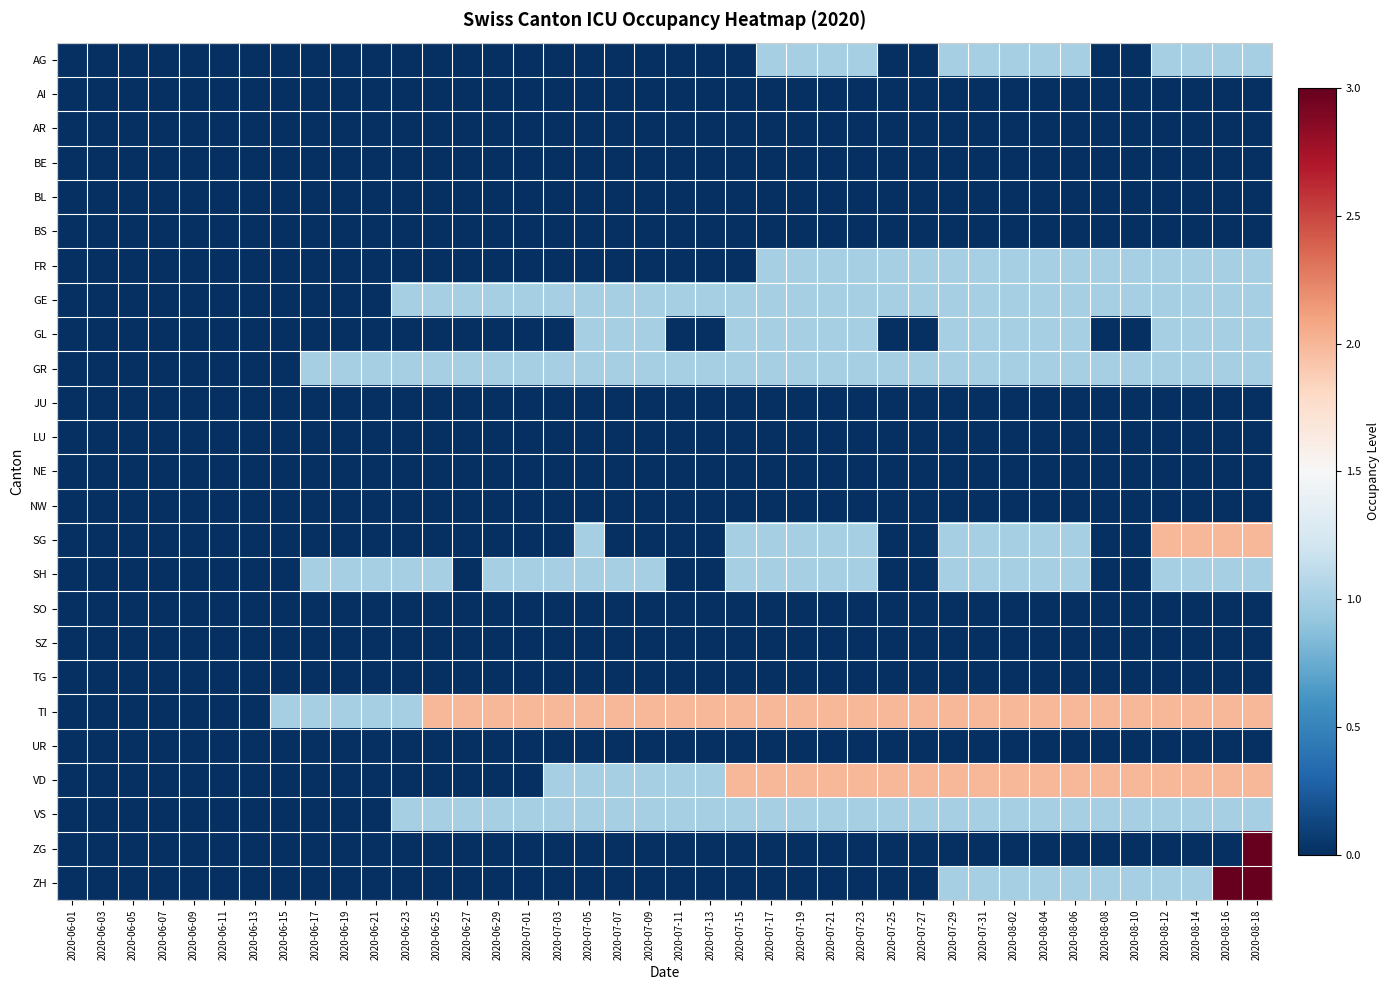

Reading right to left, transcribe all the data shown in this chart.

AG: 2020-08-18=1	2020-08-16=1	2020-08-14=1	2020-08-12=1	2020-08-10=0	2020-08-08=0	2020-08-06=1	2020-08-04=1	2020-08-02=1	2020-07-31=1	2020-07-29=1	2020-07-27=0	2020-07-25=0	2020-07-23=1	2020-07-21=1	2020-07-19=1	2020-07-17=1	2020-07-15=0	2020-07-13=0	2020-07-11=0	2020-07-09=0	2020-07-07=0	2020-07-05=0	2020-07-03=0	2020-07-01=0	2020-06-29=0	2020-06-27=0	2020-06-25=0	2020-06-23=0	2020-06-21=0	2020-06-19=0	2020-06-17=0	2020-06-15=0	2020-06-13=0	2020-06-11=0	2020-06-09=0	2020-06-07=0	2020-06-05=0	2020-06-03=0	2020-06-01=0
AI: 2020-08-18=0	2020-08-16=0	2020-08-14=0	2020-08-12=0	2020-08-10=0	2020-08-08=0	2020-08-06=0	2020-08-04=0	2020-08-02=0	2020-07-31=0	2020-07-29=0	2020-07-27=0	2020-07-25=0	2020-07-23=0	2020-07-21=0	2020-07-19=0	2020-07-17=0	2020-07-15=0	2020-07-13=0	2020-07-11=0	2020-07-09=0	2020-07-07=0	2020-07-05=0	2020-07-03=0	2020-07-01=0	2020-06-29=0	2020-06-27=0	2020-06-25=0	2020-06-23=0	2020-06-21=0	2020-06-19=0	2020-06-17=0	2020-06-15=0	2020-06-13=0	2020-06-11=0	2020-06-09=0	2020-06-07=0	2020-06-05=0	2020-06-03=0	2020-06-01=0
AR: 2020-08-18=0	2020-08-16=0	2020-08-14=0	2020-08-12=0	2020-08-10=0	2020-08-08=0	2020-08-06=0	2020-08-04=0	2020-08-02=0	2020-07-31=0	2020-07-29=0	2020-07-27=0	2020-07-25=0	2020-07-23=0	2020-07-21=0	2020-07-19=0	2020-07-17=0	2020-07-15=0	2020-07-13=0	2020-07-11=0	2020-07-09=0	2020-07-07=0	2020-07-05=0	2020-07-03=0	2020-07-01=0	2020-06-29=0	2020-06-27=0	2020-06-25=0	2020-06-23=0	2020-06-21=0	2020-06-19=0	2020-06-17=0	2020-06-15=0	2020-06-13=0	2020-06-11=0	2020-06-09=0	2020-06-07=0	2020-06-05=0	2020-06-03=0	2020-06-01=0
BE: 2020-08-18=0	2020-08-16=0	2020-08-14=0	2020-08-12=0	2020-08-10=0	2020-08-08=0	2020-08-06=0	2020-08-04=0	2020-08-02=0	2020-07-31=0	2020-07-29=0	2020-07-27=0	2020-07-25=0	2020-07-23=0	2020-07-21=0	2020-07-19=0	2020-07-17=0	2020-07-15=0	2020-07-13=0	2020-07-11=0	2020-07-09=0	2020-07-07=0	2020-07-05=0	2020-07-03=0	2020-07-01=0	2020-06-29=0	2020-06-27=0	2020-06-25=0	2020-06-23=0	2020-06-21=0	2020-06-19=0	2020-06-17=0	2020-06-15=0	2020-06-13=0	2020-06-11=0	2020-06-09=0	2020-06-07=0	2020-06-05=0	2020-06-03=0	2020-06-01=0
BL: 2020-08-18=0	2020-08-16=0	2020-08-14=0	2020-08-12=0	2020-08-10=0	2020-08-08=0	2020-08-06=0	2020-08-04=0	2020-08-02=0	2020-07-31=0	2020-07-29=0	2020-07-27=0	2020-07-25=0	2020-07-23=0	2020-07-21=0	2020-07-19=0	2020-07-17=0	2020-07-15=0	2020-07-13=0	2020-07-11=0	2020-07-09=0	2020-07-07=0	2020-07-05=0	2020-07-03=0	2020-07-01=0	2020-06-29=0	2020-06-27=0	2020-06-25=0	2020-06-23=0	2020-06-21=0	2020-06-19=0	2020-06-17=0	2020-06-15=0	2020-06-13=0	2020-06-11=0	2020-06-09=0	2020-06-07=0	2020-06-05=0	2020-06-03=0	2020-06-01=0
BS: 2020-08-18=0	2020-08-16=0	2020-08-14=0	2020-08-12=0	2020-08-10=0	2020-08-08=0	2020-08-06=0	2020-08-04=0	2020-08-02=0	2020-07-31=0	2020-07-29=0	2020-07-27=0	2020-07-25=0	2020-07-23=0	2020-07-21=0	2020-07-19=0	2020-07-17=0	2020-07-15=0	2020-07-13=0	2020-07-11=0	2020-07-09=0	2020-07-07=0	2020-07-05=0	2020-07-03=0	2020-07-01=0	2020-06-29=0	2020-06-27=0	2020-06-25=0	2020-06-23=0	2020-06-21=0	2020-06-19=0	2020-06-17=0	2020-06-15=0	2020-06-13=0	2020-06-11=0	2020-06-09=0	2020-06-07=0	2020-06-05=0	2020-06-03=0	2020-06-01=0
FR: 2020-08-18=1	2020-08-16=1	2020-08-14=1	2020-08-12=1	2020-08-10=1	2020-08-08=1	2020-08-06=1	2020-08-04=1	2020-08-02=1	2020-07-31=1	2020-07-29=1	2020-07-27=1	2020-07-25=1	2020-07-23=1	2020-07-21=1	2020-07-19=1	2020-07-17=1	2020-07-15=0	2020-07-13=0	2020-07-11=0	2020-07-09=0	2020-07-07=0	2020-07-05=0	2020-07-03=0	2020-07-01=0	2020-06-29=0	2020-06-27=0	2020-06-25=0	2020-06-23=0	2020-06-21=0	2020-06-19=0	2020-06-17=0	2020-06-15=0	2020-06-13=0	2020-06-11=0	2020-06-09=0	2020-06-07=0	2020-06-05=0	2020-06-03=0	2020-06-01=0
GE: 2020-08-18=1	2020-08-16=1	2020-08-14=1	2020-08-12=1	2020-08-10=1	2020-08-08=1	2020-08-06=1	2020-08-04=1	2020-08-02=1	2020-07-31=1	2020-07-29=1	2020-07-27=1	2020-07-25=1	2020-07-23=1	2020-07-21=1	2020-07-19=1	2020-07-17=1	2020-07-15=1	2020-07-13=1	2020-07-11=1	2020-07-09=1	2020-07-07=1	2020-07-05=1	2020-07-03=1	2020-07-01=1	2020-06-29=1	2020-06-27=1	2020-06-25=1	2020-06-23=1	2020-06-21=0	2020-06-19=0	2020-06-17=0	2020-06-15=0	2020-06-13=0	2020-06-11=0	2020-06-09=0	2020-06-07=0	2020-06-05=0	2020-06-03=0	2020-06-01=0
GL: 2020-08-18=1	2020-08-16=1	2020-08-14=1	2020-08-12=1	2020-08-10=0	2020-08-08=0	2020-08-06=1	2020-08-04=1	2020-08-02=1	2020-07-31=1	2020-07-29=1	2020-07-27=0	2020-07-25=0	2020-07-23=1	2020-07-21=1	2020-07-19=1	2020-07-17=1	2020-07-15=1	2020-07-13=0	2020-07-11=0	2020-07-09=1	2020-07-07=1	2020-07-05=1	2020-07-03=0	2020-07-01=0	2020-06-29=0	2020-06-27=0	2020-06-25=0	2020-06-23=0	2020-06-21=0	2020-06-19=0	2020-06-17=0	2020-06-15=0	2020-06-13=0	2020-06-11=0	2020-06-09=0	2020-06-07=0	2020-06-05=0	2020-06-03=0	2020-06-01=0
GR: 2020-08-18=1	2020-08-16=1	2020-08-14=1	2020-08-12=1	2020-08-10=1	2020-08-08=1	2020-08-06=1	2020-08-04=1	2020-08-02=1	2020-07-31=1	2020-07-29=1	2020-07-27=1	2020-07-25=1	2020-07-23=1	2020-07-21=1	2020-07-19=1	2020-07-17=1	2020-07-15=1	2020-07-13=1	2020-07-11=1	2020-07-09=1	2020-07-07=1	2020-07-05=1	2020-07-03=1	2020-07-01=1	2020-06-29=1	2020-06-27=1	2020-06-25=1	2020-06-23=1	2020-06-21=1	2020-06-19=1	2020-06-17=1	2020-06-15=0	2020-06-13=0	2020-06-11=0	2020-06-09=0	2020-06-07=0	2020-06-05=0	2020-06-03=0	2020-06-01=0
JU: 2020-08-18=0	2020-08-16=0	2020-08-14=0	2020-08-12=0	2020-08-10=0	2020-08-08=0	2020-08-06=0	2020-08-04=0	2020-08-02=0	2020-07-31=0	2020-07-29=0	2020-07-27=0	2020-07-25=0	2020-07-23=0	2020-07-21=0	2020-07-19=0	2020-07-17=0	2020-07-15=0	2020-07-13=0	2020-07-11=0	2020-07-09=0	2020-07-07=0	2020-07-05=0	2020-07-03=0	2020-07-01=0	2020-06-29=0	2020-06-27=0	2020-06-25=0	2020-06-23=0	2020-06-21=0	2020-06-19=0	2020-06-17=0	2020-06-15=0	2020-06-13=0	2020-06-11=0	2020-06-09=0	2020-06-07=0	2020-06-05=0	2020-06-03=0	2020-06-01=0
LU: 2020-08-18=0	2020-08-16=0	2020-08-14=0	2020-08-12=0	2020-08-10=0	2020-08-08=0	2020-08-06=0	2020-08-04=0	2020-08-02=0	2020-07-31=0	2020-07-29=0	2020-07-27=0	2020-07-25=0	2020-07-23=0	2020-07-21=0	2020-07-19=0	2020-07-17=0	2020-07-15=0	2020-07-13=0	2020-07-11=0	2020-07-09=0	2020-07-07=0	2020-07-05=0	2020-07-03=0	2020-07-01=0	2020-06-29=0	2020-06-27=0	2020-06-25=0	2020-06-23=0	2020-06-21=0	2020-06-19=0	2020-06-17=0	2020-06-15=0	2020-06-13=0	2020-06-11=0	2020-06-09=0	2020-06-07=0	2020-06-05=0	2020-06-03=0	2020-06-01=0
NE: 2020-08-18=0	2020-08-16=0	2020-08-14=0	2020-08-12=0	2020-08-10=0	2020-08-08=0	2020-08-06=0	2020-08-04=0	2020-08-02=0	2020-07-31=0	2020-07-29=0	2020-07-27=0	2020-07-25=0	2020-07-23=0	2020-07-21=0	2020-07-19=0	2020-07-17=0	2020-07-15=0	2020-07-13=0	2020-07-11=0	2020-07-09=0	2020-07-07=0	2020-07-05=0	2020-07-03=0	2020-07-01=0	2020-06-29=0	2020-06-27=0	2020-06-25=0	2020-06-23=0	2020-06-21=0	2020-06-19=0	2020-06-17=0	2020-06-15=0	2020-06-13=0	2020-06-11=0	2020-06-09=0	2020-06-07=0	2020-06-05=0	2020-06-03=0	2020-06-01=0
NW: 2020-08-18=0	2020-08-16=0	2020-08-14=0	2020-08-12=0	2020-08-10=0	2020-08-08=0	2020-08-06=0	2020-08-04=0	2020-08-02=0	2020-07-31=0	2020-07-29=0	2020-07-27=0	2020-07-25=0	2020-07-23=0	2020-07-21=0	2020-07-19=0	2020-07-17=0	2020-07-15=0	2020-07-13=0	2020-07-11=0	2020-07-09=0	2020-07-07=0	2020-07-05=0	2020-07-03=0	2020-07-01=0	2020-06-29=0	2020-06-27=0	2020-06-25=0	2020-06-23=0	2020-06-21=0	2020-06-19=0	2020-06-17=0	2020-06-15=0	2020-06-13=0	2020-06-11=0	2020-06-09=0	2020-06-07=0	2020-06-05=0	2020-06-03=0	2020-06-01=0
SG: 2020-08-18=2	2020-08-16=2	2020-08-14=2	2020-08-12=2	2020-08-10=0	2020-08-08=0	2020-08-06=1	2020-08-04=1	2020-08-02=1	2020-07-31=1	2020-07-29=1	2020-07-27=0	2020-07-25=0	2020-07-23=1	2020-07-21=1	2020-07-19=1	2020-07-17=1	2020-07-15=1	2020-07-13=0	2020-07-11=0	2020-07-09=0	2020-07-07=0	2020-07-05=1	2020-07-03=0	2020-07-01=0	2020-06-29=0	2020-06-27=0	2020-06-25=0	2020-06-23=0	2020-06-21=0	2020-06-19=0	2020-06-17=0	2020-06-15=0	2020-06-13=0	2020-06-11=0	2020-06-09=0	2020-06-07=0	2020-06-05=0	2020-06-03=0	2020-06-01=0
SH: 2020-08-18=1	2020-08-16=1	2020-08-14=1	2020-08-12=1	2020-08-10=0	2020-08-08=0	2020-08-06=1	2020-08-04=1	2020-08-02=1	2020-07-31=1	2020-07-29=1	2020-07-27=0	2020-07-25=0	2020-07-23=1	2020-07-21=1	2020-07-19=1	2020-07-17=1	2020-07-15=1	2020-07-13=0	2020-07-11=0	2020-07-09=1	2020-07-07=1	2020-07-05=1	2020-07-03=1	2020-07-01=1	2020-06-29=1	2020-06-27=0	2020-06-25=1	2020-06-23=1	2020-06-21=1	2020-06-19=1	2020-06-17=1	2020-06-15=0	2020-06-13=0	2020-06-11=0	2020-06-09=0	2020-06-07=0	2020-06-05=0	2020-06-03=0	2020-06-01=0
SO: 2020-08-18=0	2020-08-16=0	2020-08-14=0	2020-08-12=0	2020-08-10=0	2020-08-08=0	2020-08-06=0	2020-08-04=0	2020-08-02=0	2020-07-31=0	2020-07-29=0	2020-07-27=0	2020-07-25=0	2020-07-23=0	2020-07-21=0	2020-07-19=0	2020-07-17=0	2020-07-15=0	2020-07-13=0	2020-07-11=0	2020-07-09=0	2020-07-07=0	2020-07-05=0	2020-07-03=0	2020-07-01=0	2020-06-29=0	2020-06-27=0	2020-06-25=0	2020-06-23=0	2020-06-21=0	2020-06-19=0	2020-06-17=0	2020-06-15=0	2020-06-13=0	2020-06-11=0	2020-06-09=0	2020-06-07=0	2020-06-05=0	2020-06-03=0	2020-06-01=0
SZ: 2020-08-18=0	2020-08-16=0	2020-08-14=0	2020-08-12=0	2020-08-10=0	2020-08-08=0	2020-08-06=0	2020-08-04=0	2020-08-02=0	2020-07-31=0	2020-07-29=0	2020-07-27=0	2020-07-25=0	2020-07-23=0	2020-07-21=0	2020-07-19=0	2020-07-17=0	2020-07-15=0	2020-07-13=0	2020-07-11=0	2020-07-09=0	2020-07-07=0	2020-07-05=0	2020-07-03=0	2020-07-01=0	2020-06-29=0	2020-06-27=0	2020-06-25=0	2020-06-23=0	2020-06-21=0	2020-06-19=0	2020-06-17=0	2020-06-15=0	2020-06-13=0	2020-06-11=0	2020-06-09=0	2020-06-07=0	2020-06-05=0	2020-06-03=0	2020-06-01=0
TG: 2020-08-18=0	2020-08-16=0	2020-08-14=0	2020-08-12=0	2020-08-10=0	2020-08-08=0	2020-08-06=0	2020-08-04=0	2020-08-02=0	2020-07-31=0	2020-07-29=0	2020-07-27=0	2020-07-25=0	2020-07-23=0	2020-07-21=0	2020-07-19=0	2020-07-17=0	2020-07-15=0	2020-07-13=0	2020-07-11=0	2020-07-09=0	2020-07-07=0	2020-07-05=0	2020-07-03=0	2020-07-01=0	2020-06-29=0	2020-06-27=0	2020-06-25=0	2020-06-23=0	2020-06-21=0	2020-06-19=0	2020-06-17=0	2020-06-15=0	2020-06-13=0	2020-06-11=0	2020-06-09=0	2020-06-07=0	2020-06-05=0	2020-06-03=0	2020-06-01=0
TI: 2020-08-18=2	2020-08-16=2	2020-08-14=2	2020-08-12=2	2020-08-10=2	2020-08-08=2	2020-08-06=2	2020-08-04=2	2020-08-02=2	2020-07-31=2	2020-07-29=2	2020-07-27=2	2020-07-25=2	2020-07-23=2	2020-07-21=2	2020-07-19=2	2020-07-17=2	2020-07-15=2	2020-07-13=2	2020-07-11=2	2020-07-09=2	2020-07-07=2	2020-07-05=2	2020-07-03=2	2020-07-01=2	2020-06-29=2	2020-06-27=2	2020-06-25=2	2020-06-23=1	2020-06-21=1	2020-06-19=1	2020-06-17=1	2020-06-15=1	2020-06-13=0	2020-06-11=0	2020-06-09=0	2020-06-07=0	2020-06-05=0	2020-06-03=0	2020-06-01=0
UR: 2020-08-18=0	2020-08-16=0	2020-08-14=0	2020-08-12=0	2020-08-10=0	2020-08-08=0	2020-08-06=0	2020-08-04=0	2020-08-02=0	2020-07-31=0	2020-07-29=0	2020-07-27=0	2020-07-25=0	2020-07-23=0	2020-07-21=0	2020-07-19=0	2020-07-17=0	2020-07-15=0	2020-07-13=0	2020-07-11=0	2020-07-09=0	2020-07-07=0	2020-07-05=0	2020-07-03=0	2020-07-01=0	2020-06-29=0	2020-06-27=0	2020-06-25=0	2020-06-23=0	2020-06-21=0	2020-06-19=0	2020-06-17=0	2020-06-15=0	2020-06-13=0	2020-06-11=0	2020-06-09=0	2020-06-07=0	2020-06-05=0	2020-06-03=0	2020-06-01=0
VD: 2020-08-18=2	2020-08-16=2	2020-08-14=2	2020-08-12=2	2020-08-10=2	2020-08-08=2	2020-08-06=2	2020-08-04=2	2020-08-02=2	2020-07-31=2	2020-07-29=2	2020-07-27=2	2020-07-25=2	2020-07-23=2	2020-07-21=2	2020-07-19=2	2020-07-17=2	2020-07-15=2	2020-07-13=1	2020-07-11=1	2020-07-09=1	2020-07-07=1	2020-07-05=1	2020-07-03=1	2020-07-01=0	2020-06-29=0	2020-06-27=0	2020-06-25=0	2020-06-23=0	2020-06-21=0	2020-06-19=0	2020-06-17=0	2020-06-15=0	2020-06-13=0	2020-06-11=0	2020-06-09=0	2020-06-07=0	2020-06-05=0	2020-06-03=0	2020-06-01=0
VS: 2020-08-18=1	2020-08-16=1	2020-08-14=1	2020-08-12=1	2020-08-10=1	2020-08-08=1	2020-08-06=1	2020-08-04=1	2020-08-02=1	2020-07-31=1	2020-07-29=1	2020-07-27=1	2020-07-25=1	2020-07-23=1	2020-07-21=1	2020-07-19=1	2020-07-17=1	2020-07-15=1	2020-07-13=1	2020-07-11=1	2020-07-09=1	2020-07-07=1	2020-07-05=1	2020-07-03=1	2020-07-01=1	2020-06-29=1	2020-06-27=1	2020-06-25=1	2020-06-23=1	2020-06-21=0	2020-06-19=0	2020-06-17=0	2020-06-15=0	2020-06-13=0	2020-06-11=0	2020-06-09=0	2020-06-07=0	2020-06-05=0	2020-06-03=0	2020-06-01=0
ZG: 2020-08-18=3	2020-08-16=0	2020-08-14=0	2020-08-12=0	2020-08-10=0	2020-08-08=0	2020-08-06=0	2020-08-04=0	2020-08-02=0	2020-07-31=0	2020-07-29=0	2020-07-27=0	2020-07-25=0	2020-07-23=0	2020-07-21=0	2020-07-19=0	2020-07-17=0	2020-07-15=0	2020-07-13=0	2020-07-11=0	2020-07-09=0	2020-07-07=0	2020-07-05=0	2020-07-03=0	2020-07-01=0	2020-06-29=0	2020-06-27=0	2020-06-25=0	2020-06-23=0	2020-06-21=0	2020-06-19=0	2020-06-17=0	2020-06-15=0	2020-06-13=0	2020-06-11=0	2020-06-09=0	2020-06-07=0	2020-06-05=0	2020-06-03=0	2020-06-01=0
ZH: 2020-08-18=3	2020-08-16=3	2020-08-14=1	2020-08-12=1	2020-08-10=1	2020-08-08=1	2020-08-06=1	2020-08-04=1	2020-08-02=1	2020-07-31=1	2020-07-29=1	2020-07-27=0	2020-07-25=0	2020-07-23=0	2020-07-21=0	2020-07-19=0	2020-07-17=0	2020-07-15=0	2020-07-13=0	2020-07-11=0	2020-07-09=0	2020-07-07=0	2020-07-05=0	2020-07-03=0	2020-07-01=0	2020-06-29=0	2020-06-27=0	2020-06-25=0	2020-06-23=0	2020-06-21=0	2020-06-19=0	2020-06-17=0	2020-06-15=0	2020-06-13=0	2020-06-11=0	2020-06-09=0	2020-06-07=0	2020-06-05=0	2020-06-03=0	2020-06-01=0